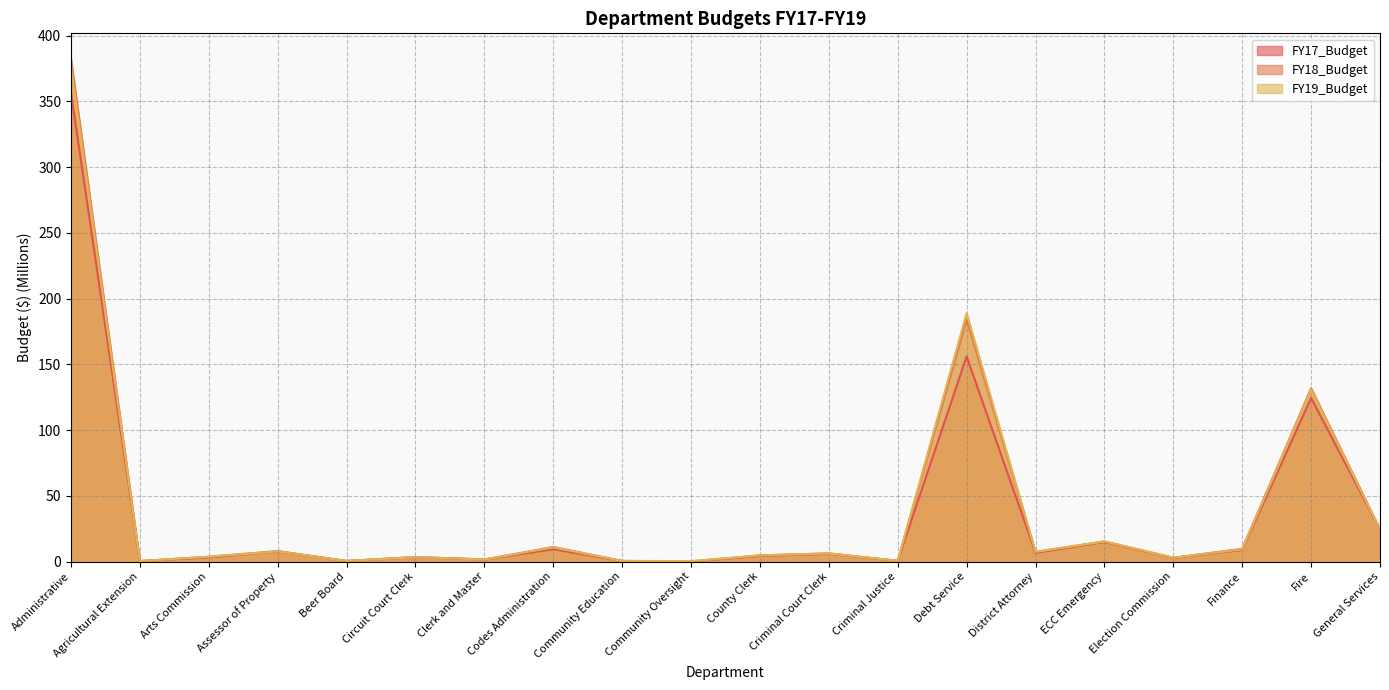

Which has a higher value, Circuit Court Clerk or Administrative?

Administrative